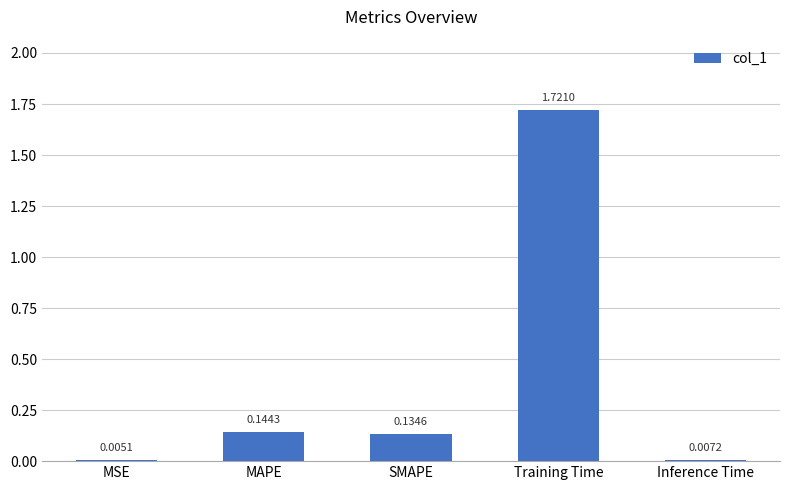

At which category does the chart reach its peak across all series?

Training Time